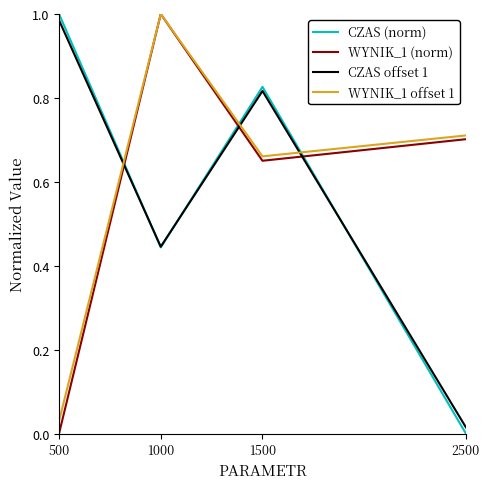

Which series changed the most between 1500 and 2500?

CZAS (norm)